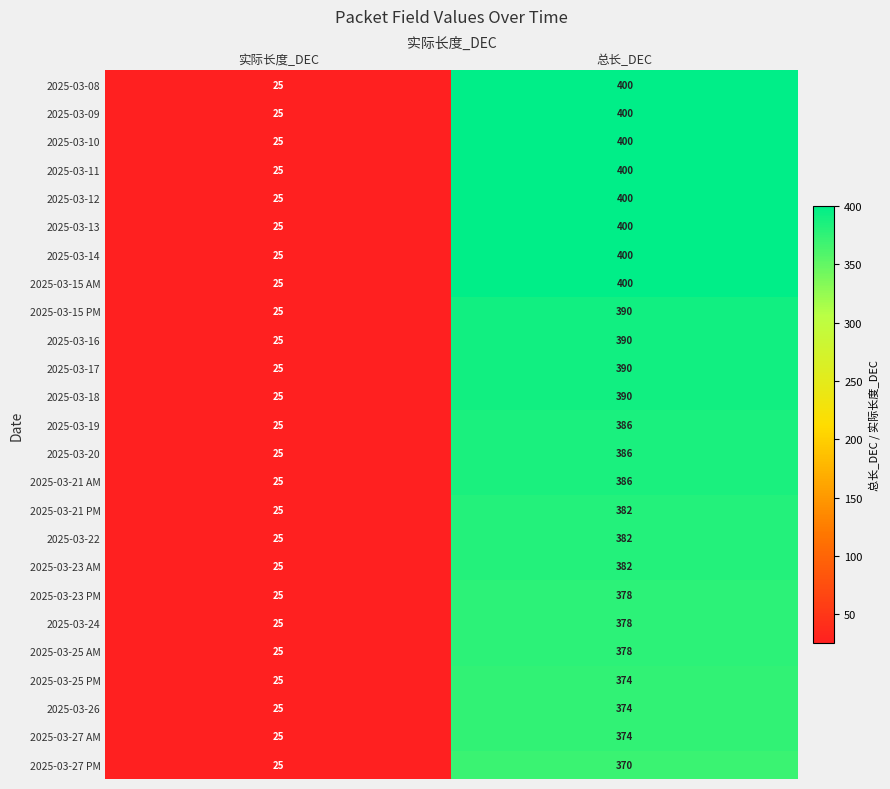

Where is 2025-03-11 nearest to the value 212?

实际长度_DEC